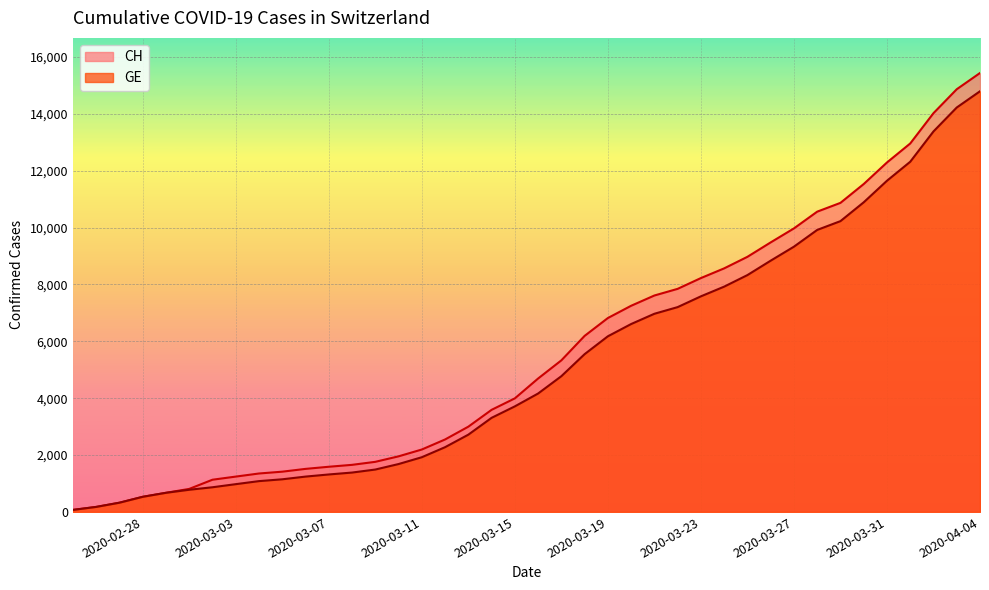

Reading left to right, extract all data points from this chart.

CH: 72	177	325	532	673	810	1133	1243	1352	1416	1514	1589	1656	1762	1955	2195	2548	2998	3590	3993	4691	5330	6190	6818	7249	7610	7844	8223	8564	8970	9477	9969	10558	10867	11529	12287	12955	14021	14862	15433
GE: 72	177	325	532	673	780	868	977	1084	1148	1243	1318	1385	1491	1684	1924	2277	2717	3309	3712	4164	4773	5548	6176	6607	6968	7202	7581	7922	8328	8835	9327	9916	10225	10887	11645	12313	13379	14220	14791